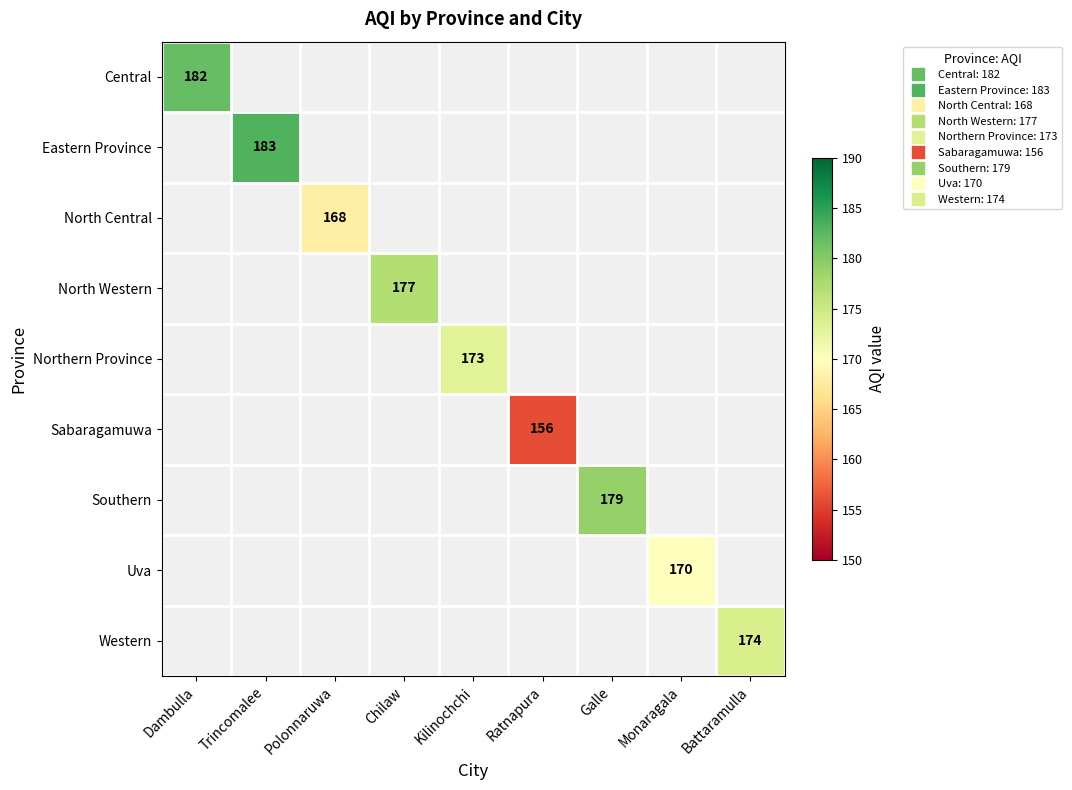

How many values in Uva are above zero?

1